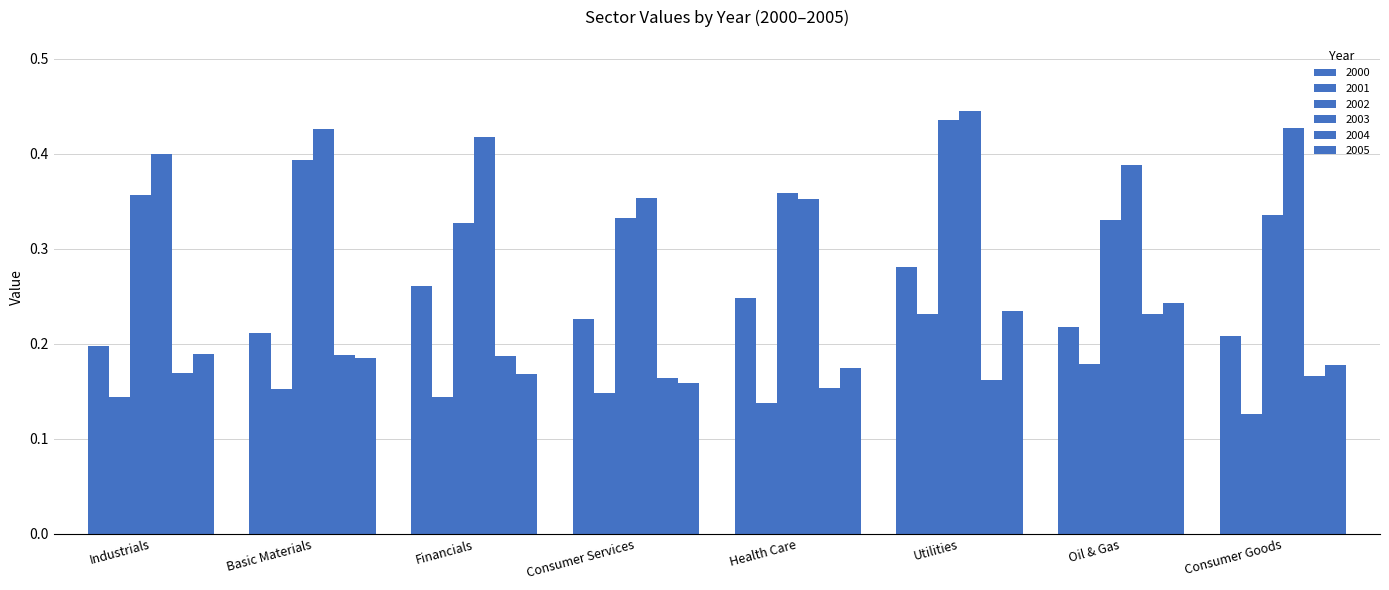

Count the number of data series in this chart.

6